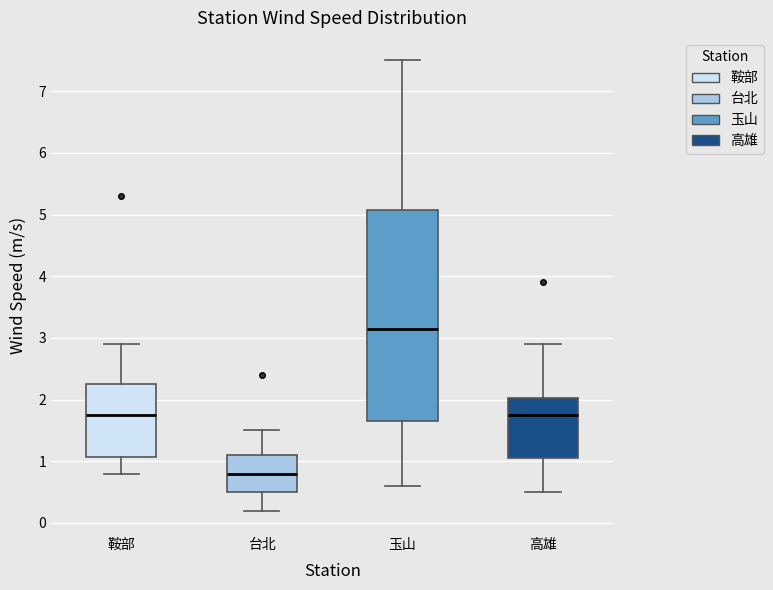

Which box is the tallest, from its lower edge to its upper edge?

玉山